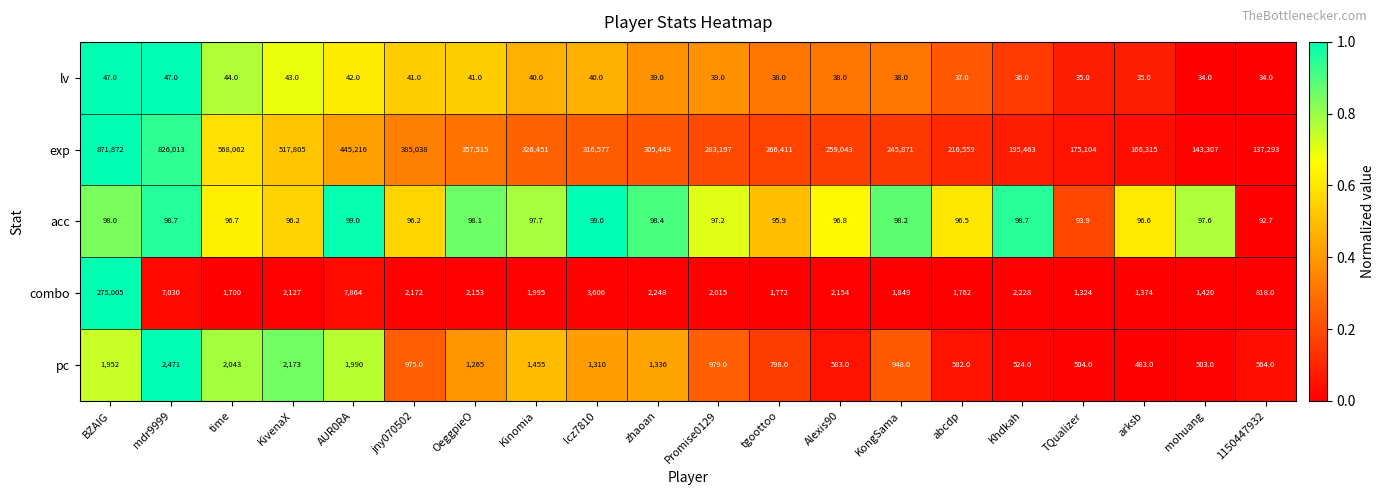

At which label does pc first exceed 979?

BZAIG